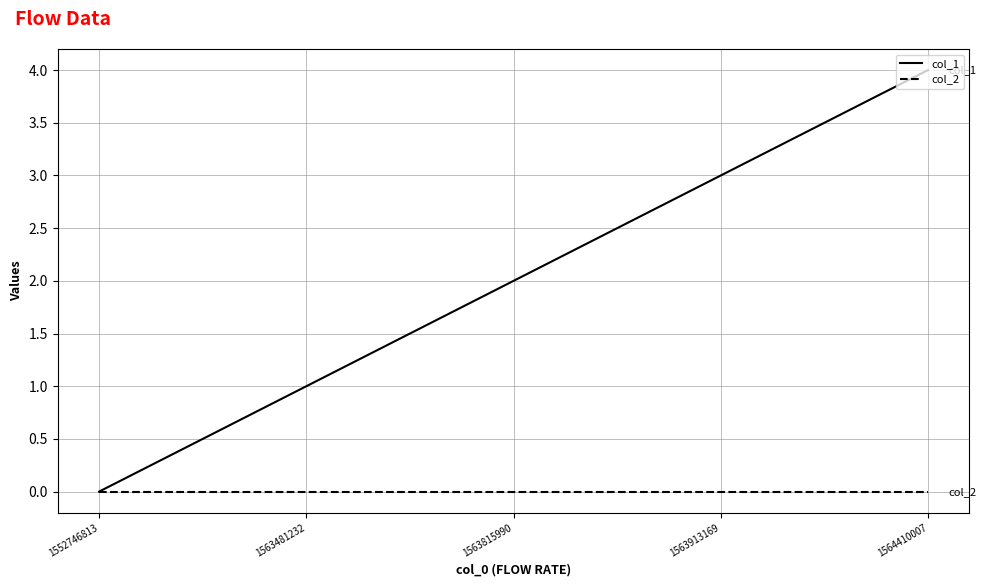

Rank the series at 1563815990 from highest to lowest value.

col_1, col_2